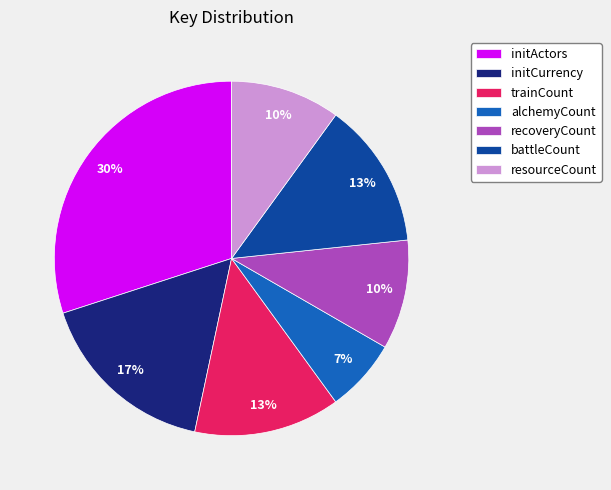

What is the ratio of the value at alchemyCount to the value at trainCount?

0.5